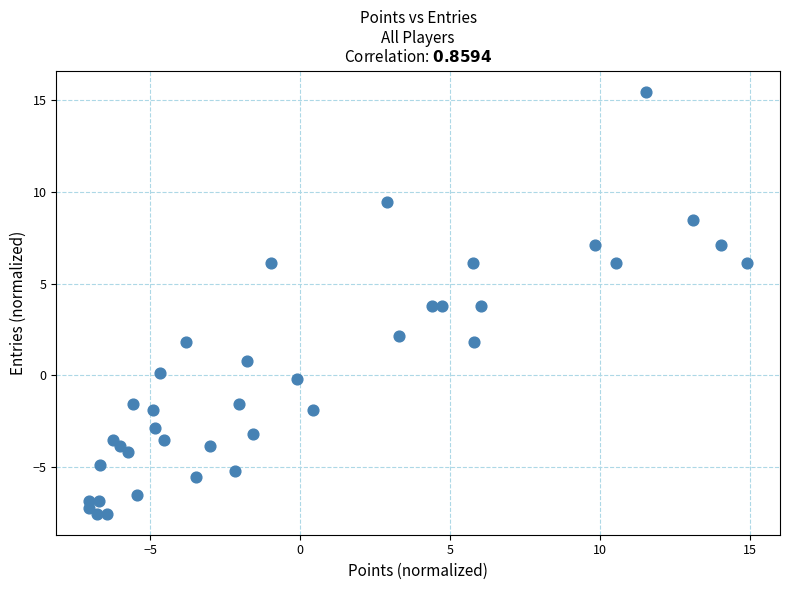

What is the range of Y values (max minus min)?

23.0